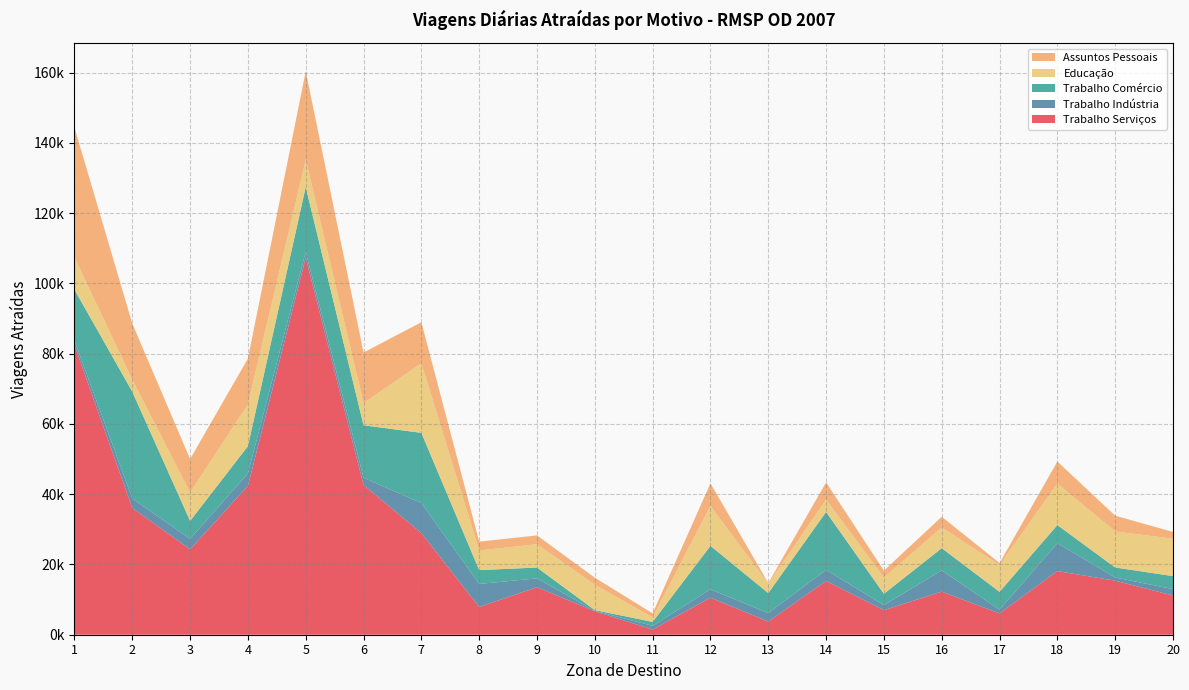

Reading left to right, transcribe all the data shown in this chart.

Trabalho Serviços: 1=82404.1	2=36074.2	3=24313.2	4=42364.4	5=107318.1	6=42635.4	7=28908.2	8=7896.8	9=13524.7	10=6672.1	11=1478.0	12=10545.1	13=3738.3	14=15309.8	15=6979.7	16=12269.5	17=6052.9	18=18117.4	19=15371.0	20=11163.5
Trabalho Indústria: 1=1303.0	2=2694.9	3=2976.3	4=3535.1	5=1624.2	6=2039.9	7=8568.1	8=6555.9	9=2510.5	10=124.5	11=1056.6	12=2377.2	13=2429.2	14=3148.5	15=1455.5	16=6064.4	17=1045.5	18=7942.4	19=918.7	20=1810.7
Trabalho Comércio: 1=14499.9	2=30402.3	3=5100.3	4=7773.3	5=18466.9	6=14930.8	7=19974.8	8=3939.4	9=3086.2	10=213.3	11=1109.3	12=12373.4	13=5674.2	14=16484.4	15=3196.4	16=6298.7	17=5105.3	18=5150.8	19=2845.0	20=3703.8
Educação: 1=9150.4	2=3405.2	3=8060.7	4=11881.4	5=7765.6	6=6307.0	7=19806.3	8=5568.0	9=6654.8	10=7188.2	11=1313.5	12=11330.7	13=2699.9	14=3476.5	15=4625.5	16=5879.5	17=7647.9	18=11783.7	19=10265.2	20=10655.4
Assuntos Pessoais: 1=37003.3	2=15981.4	3=9552.9	4=13031.8	5=25205.2	6=14399.5	7=11681.9	8=2534.7	9=2489.7	10=2036.0	11=1120.0	12=6466.3	13=161.2	14=4948.8	15=1973.7	16=3068.5	17=542.9	18=6296.2	19=4479.9	20=1916.3